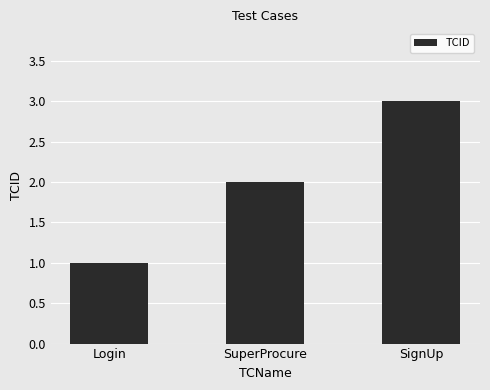

Rank the categories by value from highest to lowest.

SignUp, SuperProcure, Login